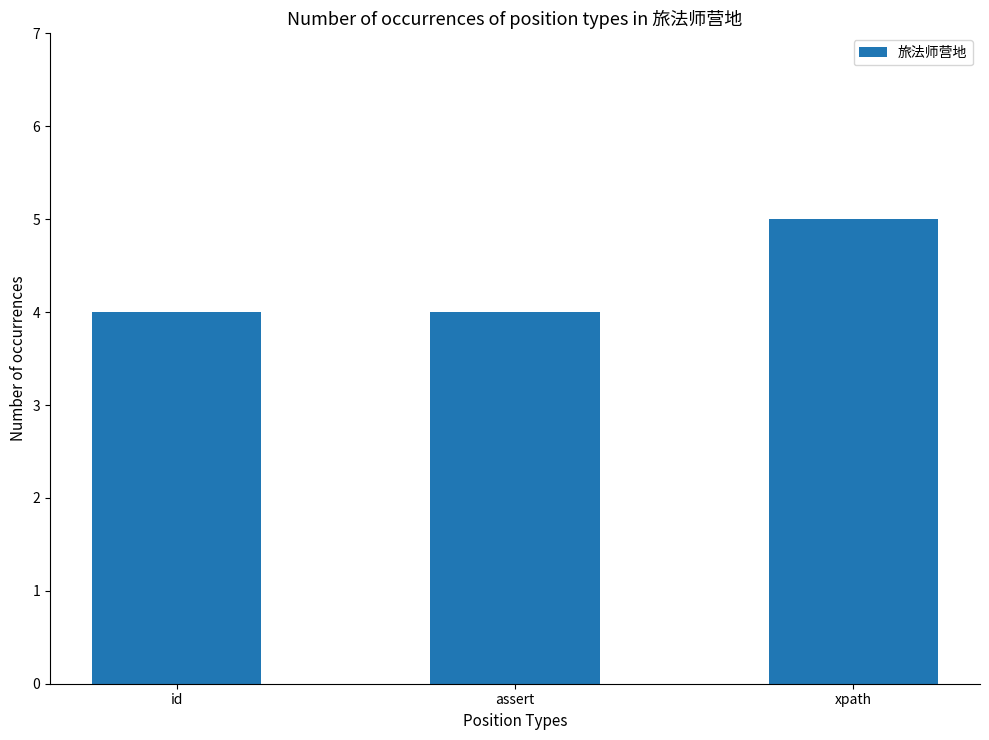

What position from the right is id?

3